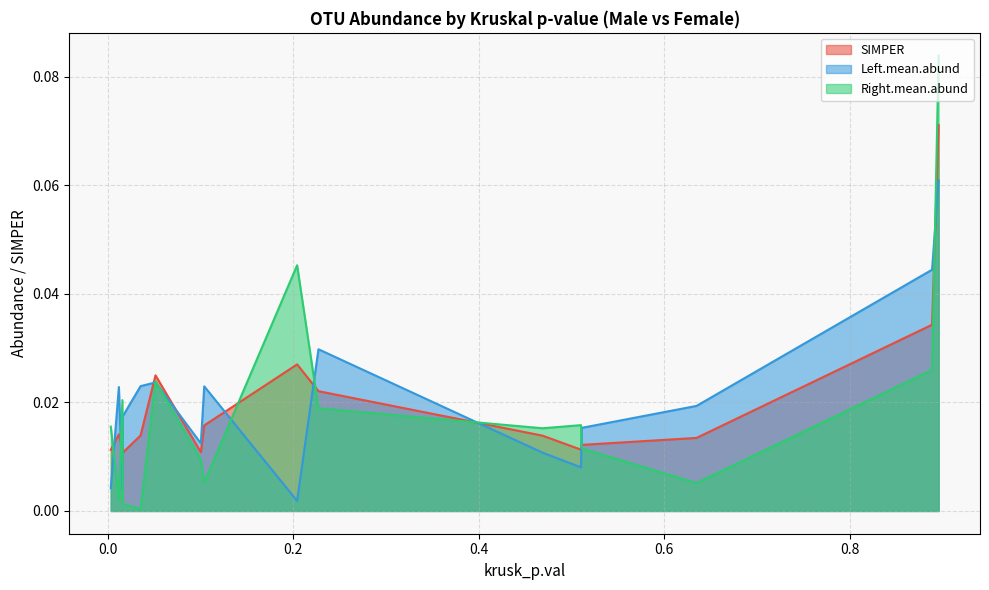

List the series in order of their peak value, highest first.

Right.mean.abund, SIMPER, Left.mean.abund